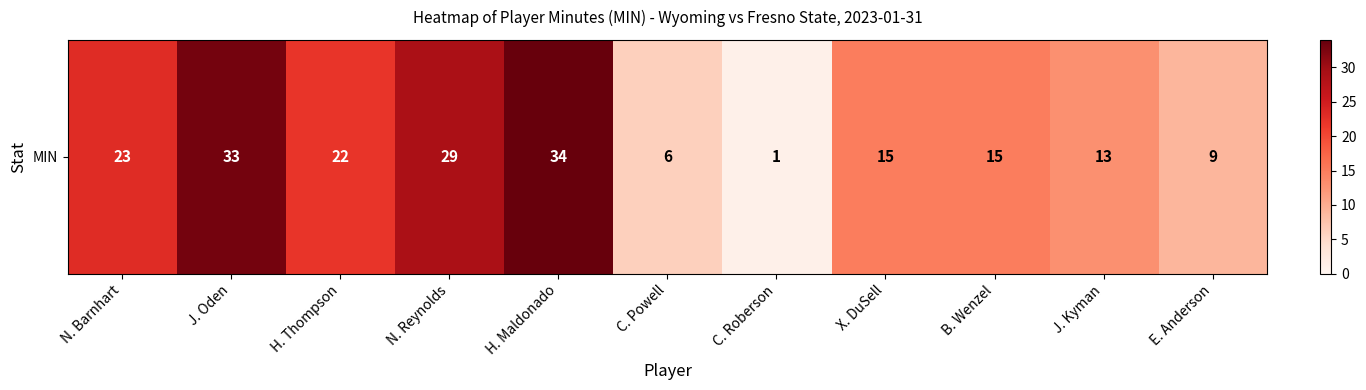

At which label does the data first exceed 15?

N. Barnhart